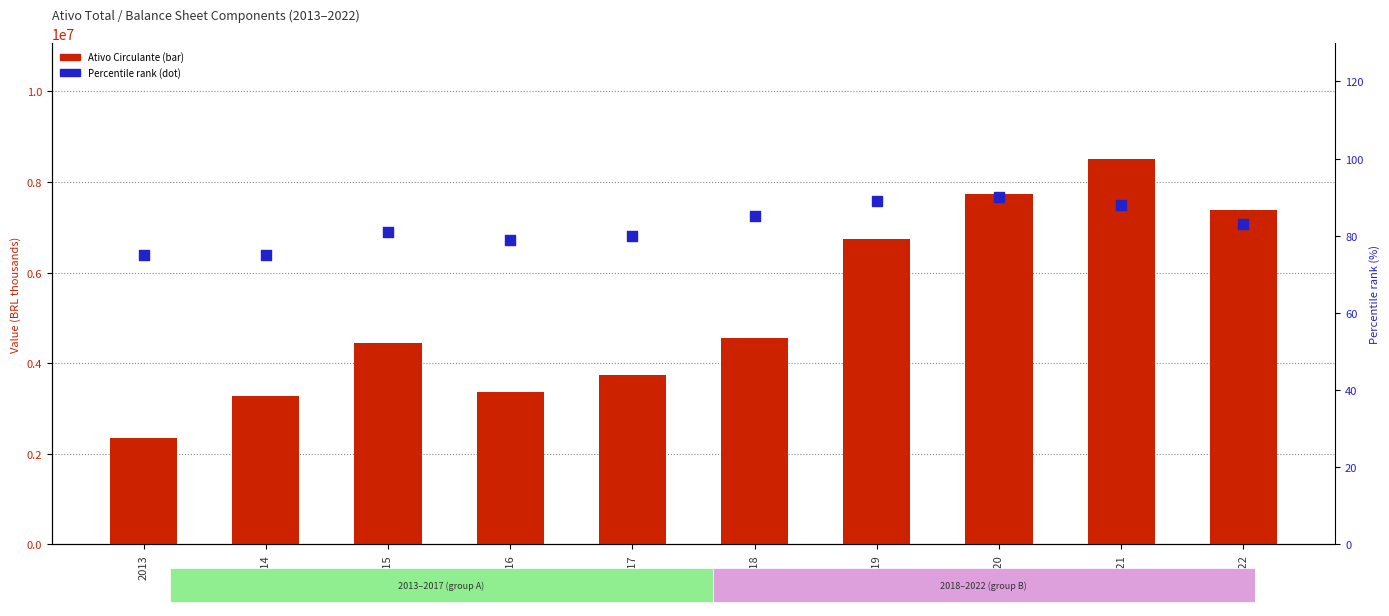

Which series has the widest spread of Y values?

Ativo Circulante